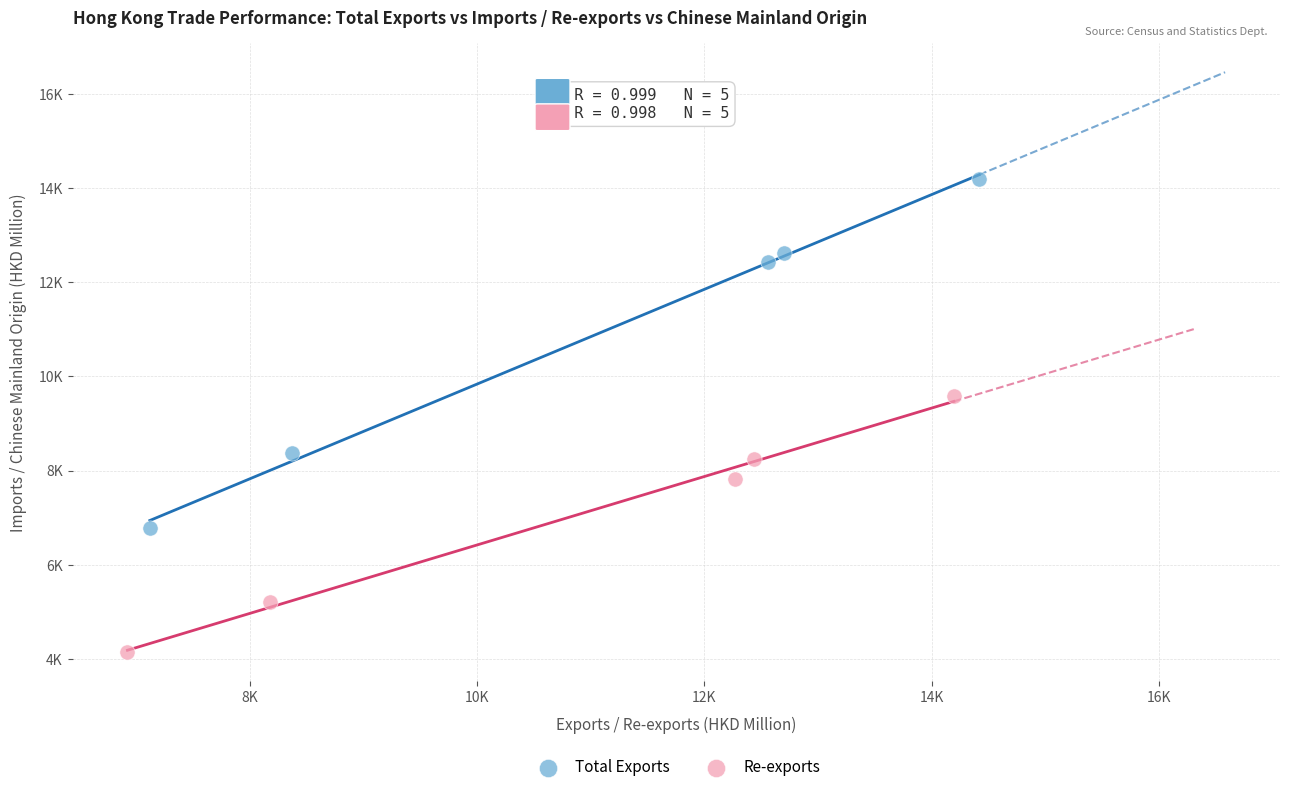

Which series reaches the minimum Y coordinate?

Re-exports